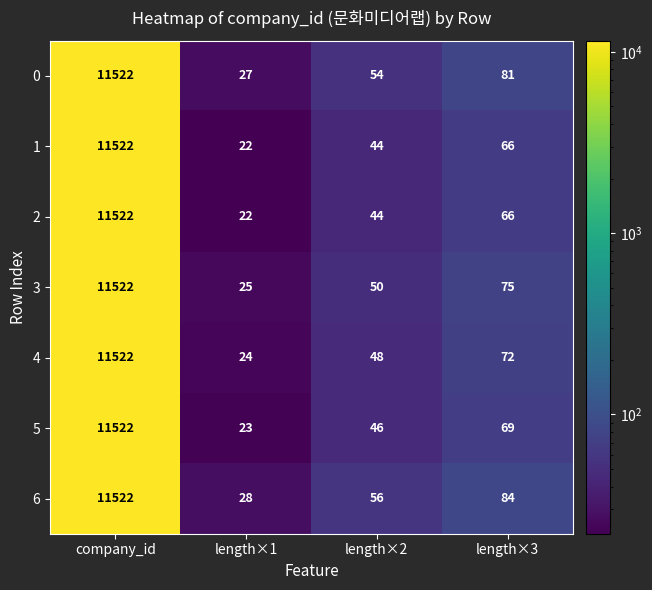

Which series changed the most between length×1 and length×2?

6